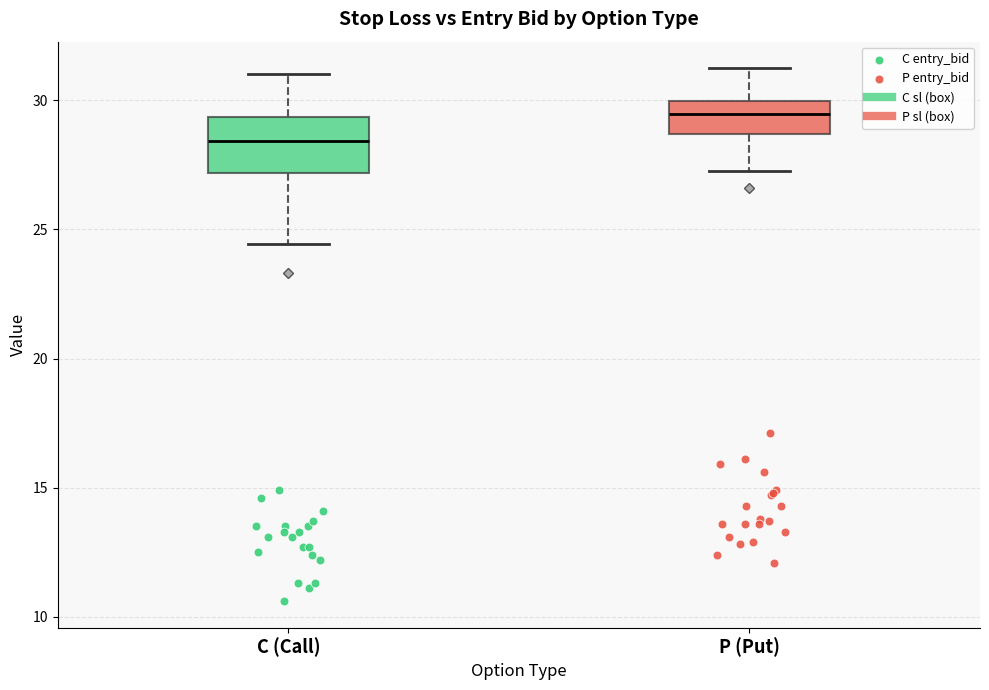

Reading left to right, read every box against the y-axis: the position of its median line, the range the box covers, and the ends of its whiskers. The values are not printed on the chart, so give them approximately, as read against the axis.

C (Call): median 28.5, box 27.0 to 29.5, whiskers 24.5 to 31.0
P (Put): median 29.5, box 28.5 to 30.0, whiskers 27.5 to 31.0